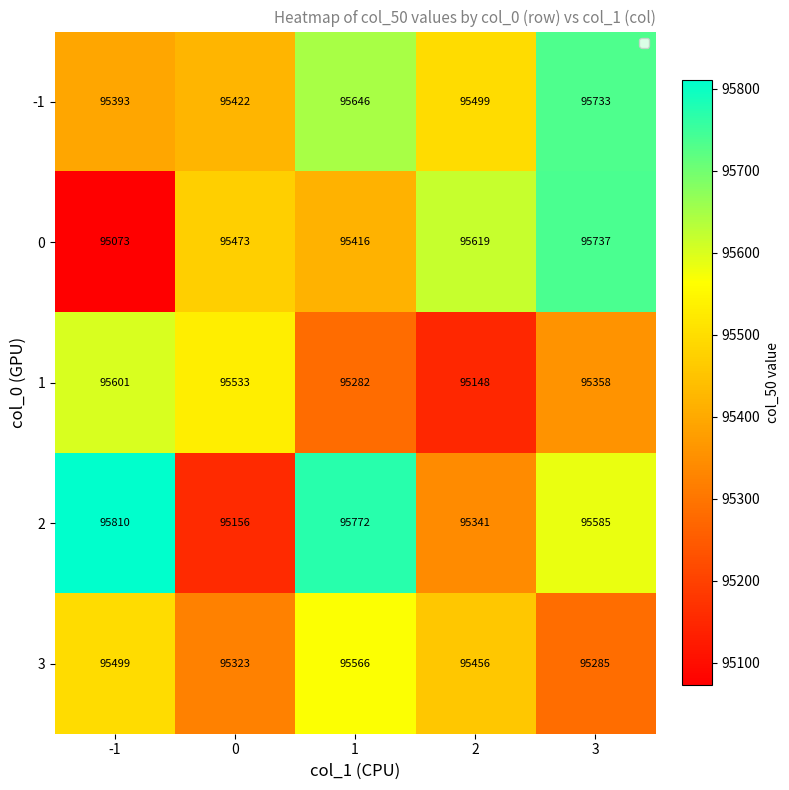

What is the highest value of the 0 series?

95737